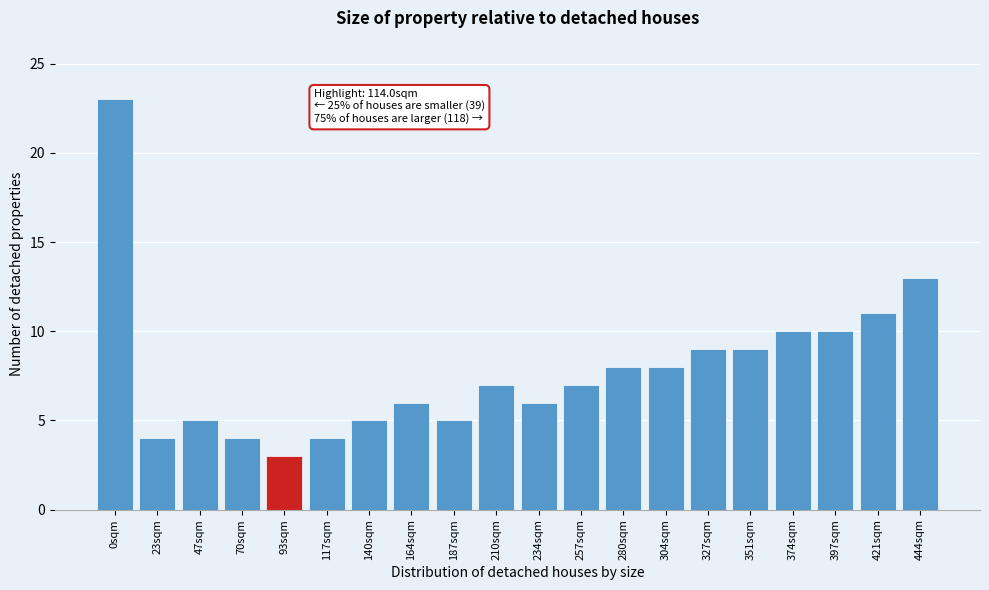

Reading left to right, transcribe all the data shown in this chart.

0sqm=23	23sqm=4	47sqm=5	70sqm=4	93sqm=3	117sqm=4	140sqm=5	164sqm=6	187sqm=5	210sqm=7	234sqm=6	257sqm=7	280sqm=8	304sqm=8	327sqm=9	351sqm=9	374sqm=10	397sqm=10	421sqm=11	444sqm=13